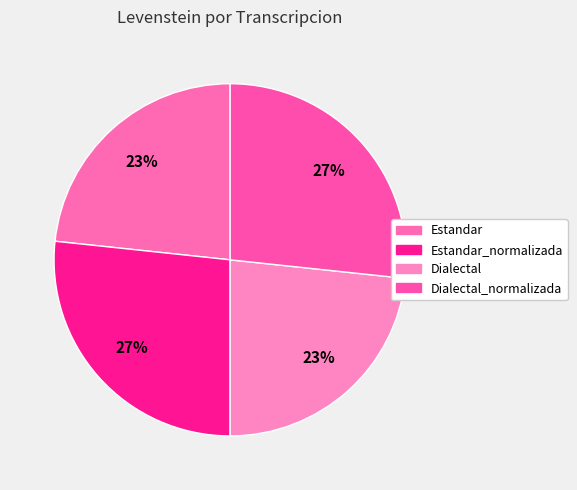

Count the number of slices in the pie.

4